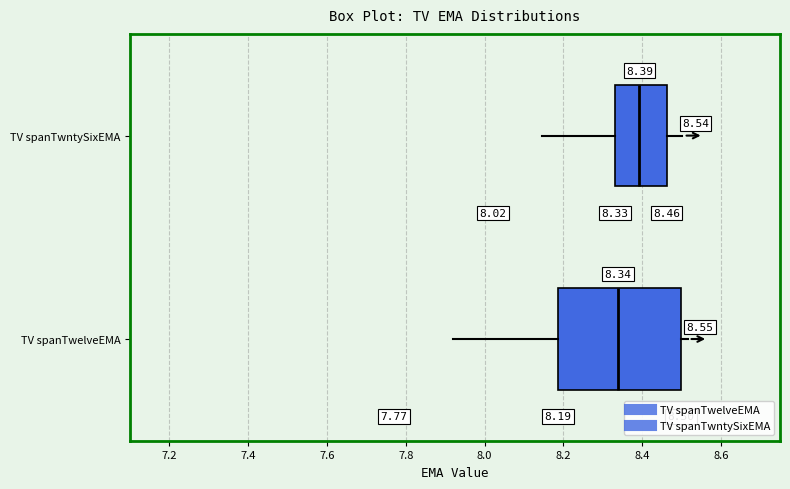

Which box is the widest, from its left edge to its right edge?

TV spanTwelveEMA